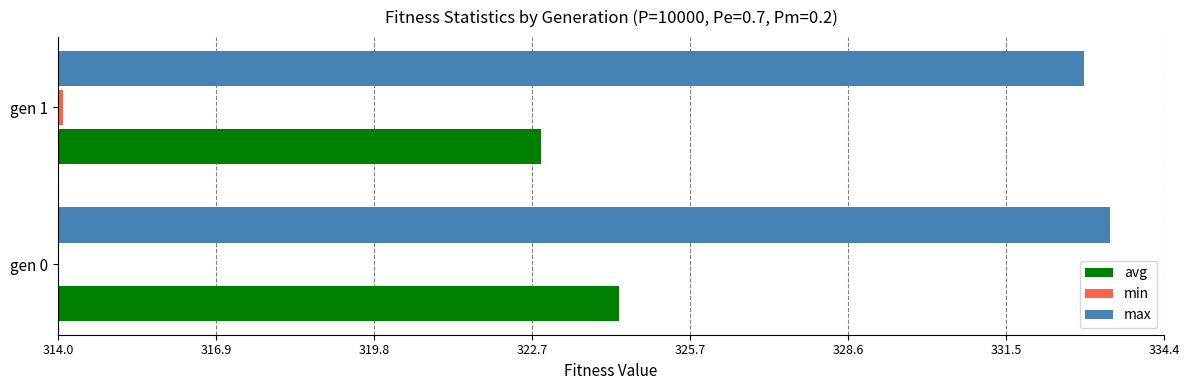

Which series has the largest total across all categories?

max